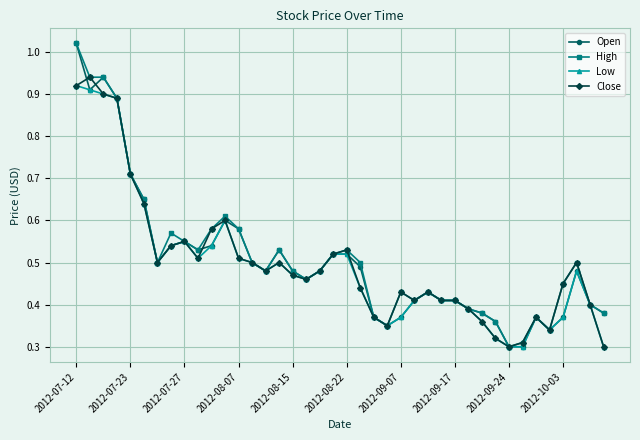

True or false: Open has more than 0 points higher than both neighbors.

True